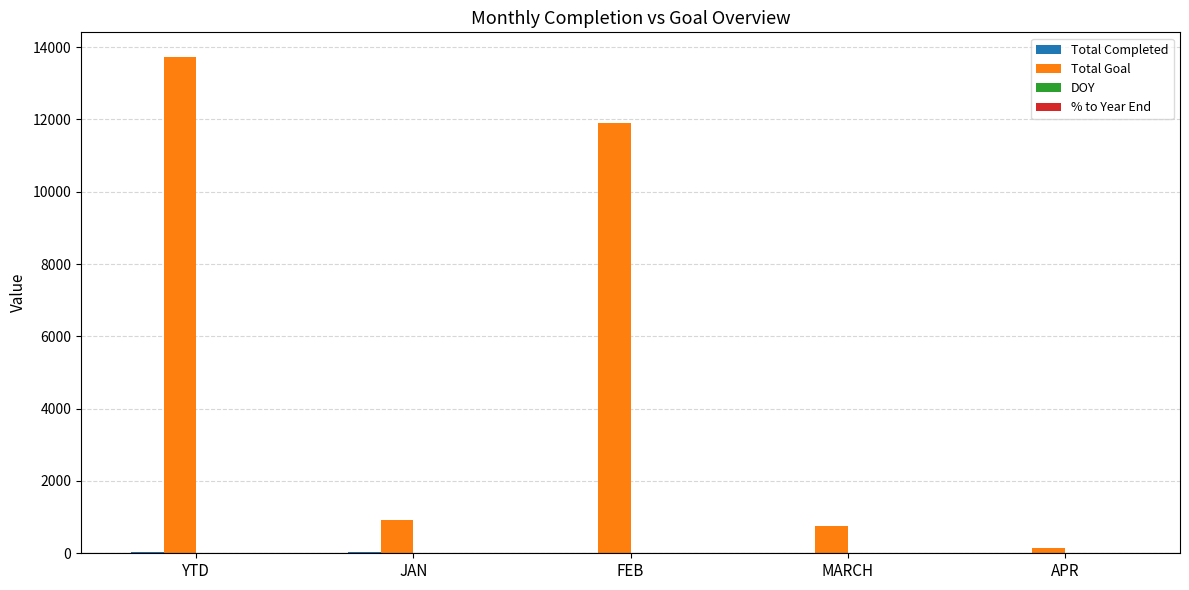

What is the maximum value shown in the chart?

13721.0